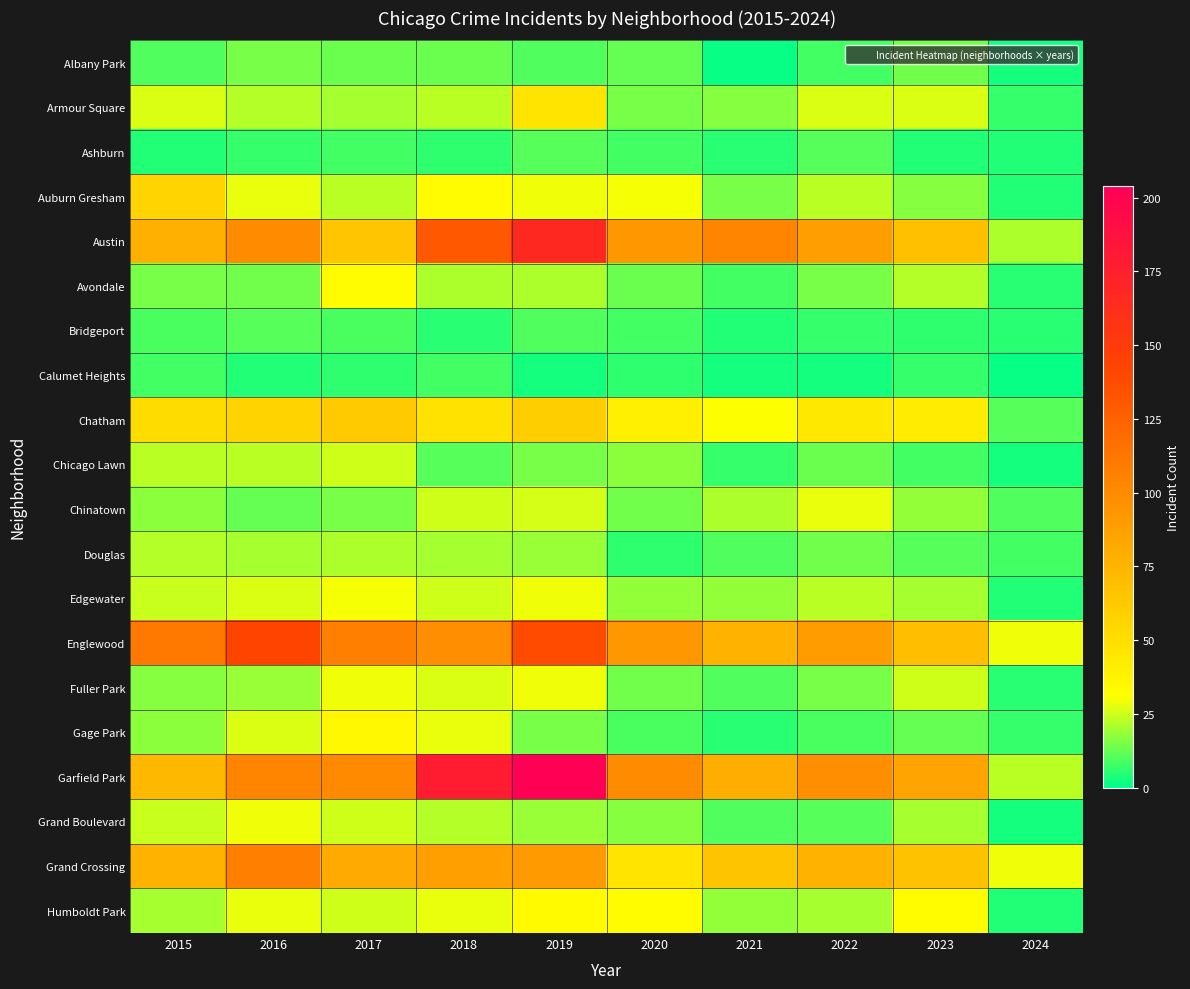

Reading left to right, list all the values displayed in this chart.

Albany Park: 2015=10	2016=15	2017=13	2018=13	2019=10	2020=12	2021=1	2022=8	2023=14	2024=3
Armour Square: 2015=27	2016=22	2017=20	2018=23	2019=47	2020=15	2021=16	2022=27	2023=27	2024=7
Ashburn: 2015=4	2016=7	2017=8	2018=6	2019=11	2020=8	2021=5	2022=11	2023=4	2024=4
Auburn Gresham: 2015=56	2016=28	2017=23	2018=33	2019=29	2020=30	2021=15	2022=23	2023=16	2024=4
Austin: 2015=78	2016=99	2017=65	2018=130	2019=167	2020=92	2021=104	2022=89	2023=68	2024=21
Avondale: 2015=15	2016=14	2017=33	2018=21	2019=21	2020=13	2021=8	2022=15	2023=22	2024=5
Bridgeport: 2015=9	2016=11	2017=9	2018=5	2019=10	2020=8	2021=4	2022=7	2023=6	2024=5
Calumet Heights: 2015=8	2016=4	2017=6	2018=8	2019=3	2020=6	2021=3	2022=3	2023=7	2024=1
Chatham: 2015=51	2016=57	2017=62	2018=48	2019=60	2020=40	2021=31	2022=44	2023=42	2024=11
Chicago Lawn: 2015=23	2016=23	2017=25	2018=11	2019=15	2020=17	2021=7	2022=13	2023=8	2024=3
Chinatown: 2015=17	2016=12	2017=15	2018=25	2019=26	2020=14	2021=21	2022=28	2023=18	2024=10
Douglas: 2015=22	2016=20	2017=21	2018=20	2019=19	2020=6	2021=10	2022=14	2023=11	2024=8
Edgewater: 2015=24	2016=27	2017=30	2018=25	2019=29	2020=18	2021=18	2022=23	2023=20	2024=4
Englewood: 2015=111	2016=142	2017=107	2018=98	2019=138	2020=92	2021=76	2022=90	2023=69	2024=29
Fuller Park: 2015=16	2016=19	2017=29	2018=27	2019=29	2020=14	2021=10	2022=15	2023=25	2024=5
Gage Park: 2015=17	2016=27	2017=35	2018=28	2019=15	2020=9	2021=5	2022=9	2023=12	2024=7
Garfield Park: 2015=73	2016=103	2017=101	2018=178	2019=204	2020=100	2021=79	2022=98	2023=85	2024=23
Grand Boulevard: 2015=24	2016=29	2017=25	2018=22	2019=19	2020=16	2021=10	2022=11	2023=20	2024=3
Grand Crossing: 2015=77	2016=106	2017=82	2018=88	2019=91	2020=47	2021=66	2022=77	2023=67	2024=29
Humboldt Park: 2015=20	2016=28	2017=25	2018=28	2019=34	2020=32	2021=18	2022=20	2023=32	2024=4